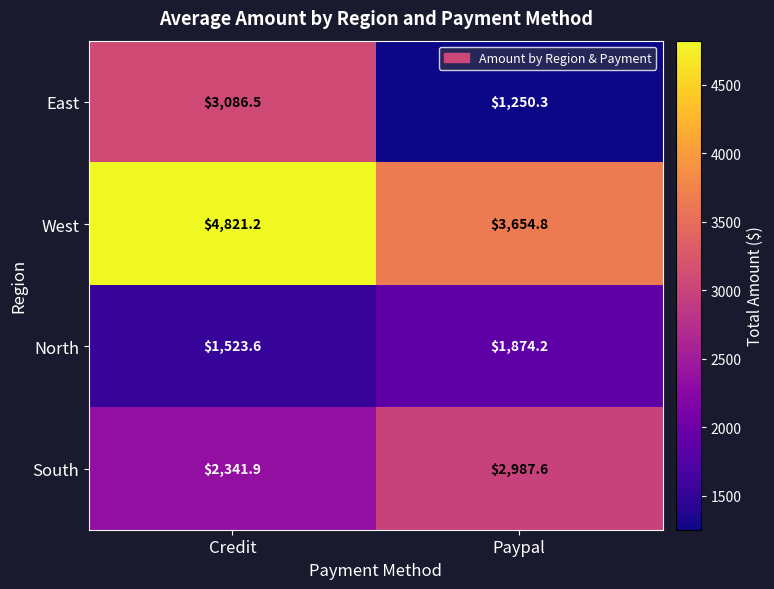

What is the sum of the East values at Credit and Paypal?

4336.8